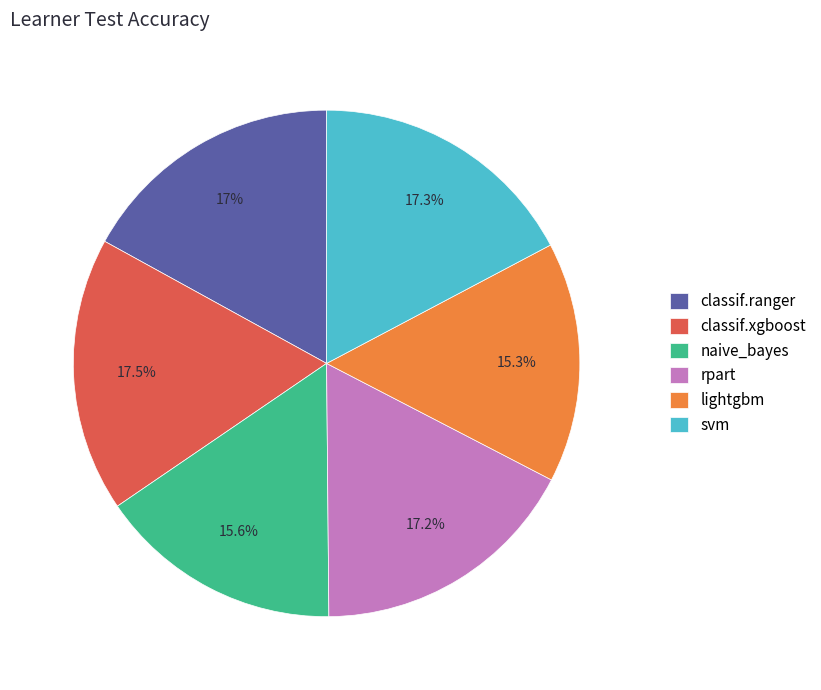

To the nearest percent, what portion does lightgbm represent?

15%